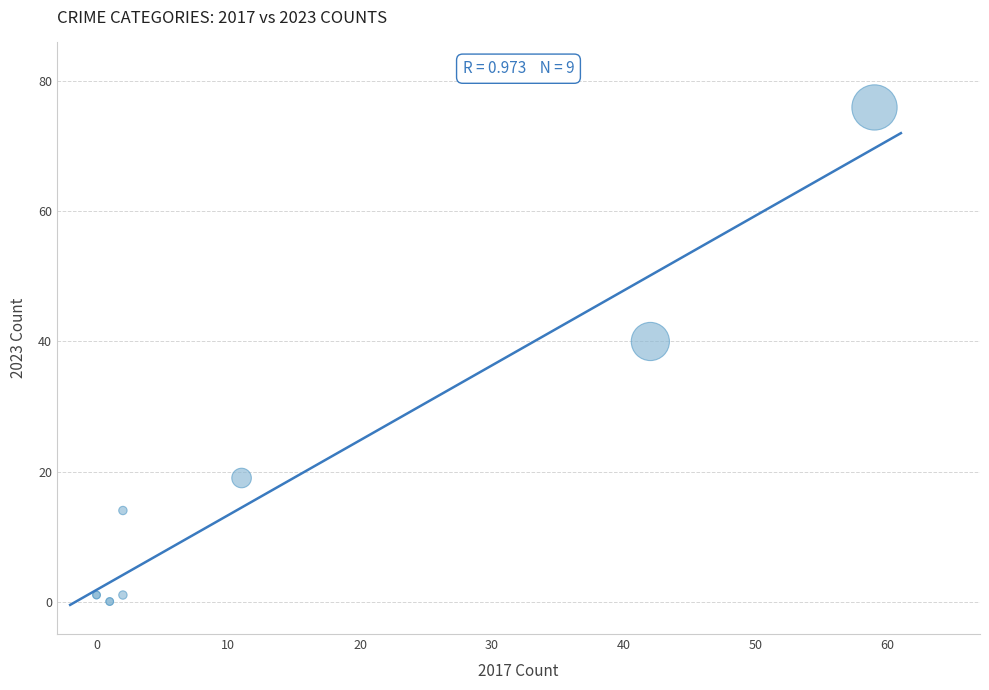

What Y value in the scatter plot is closest to 38?

40